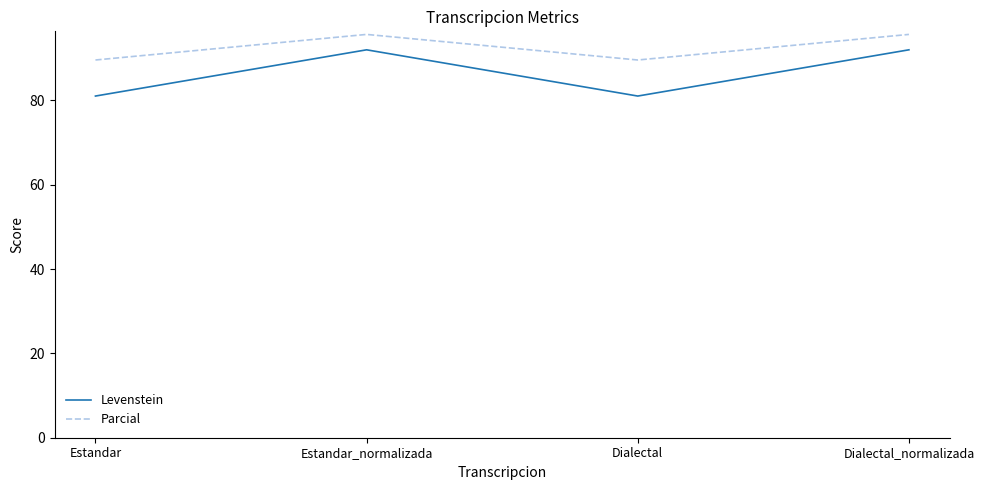

The Levenstein series shows 132.0 at Estandar_normalizada. True or false?

False